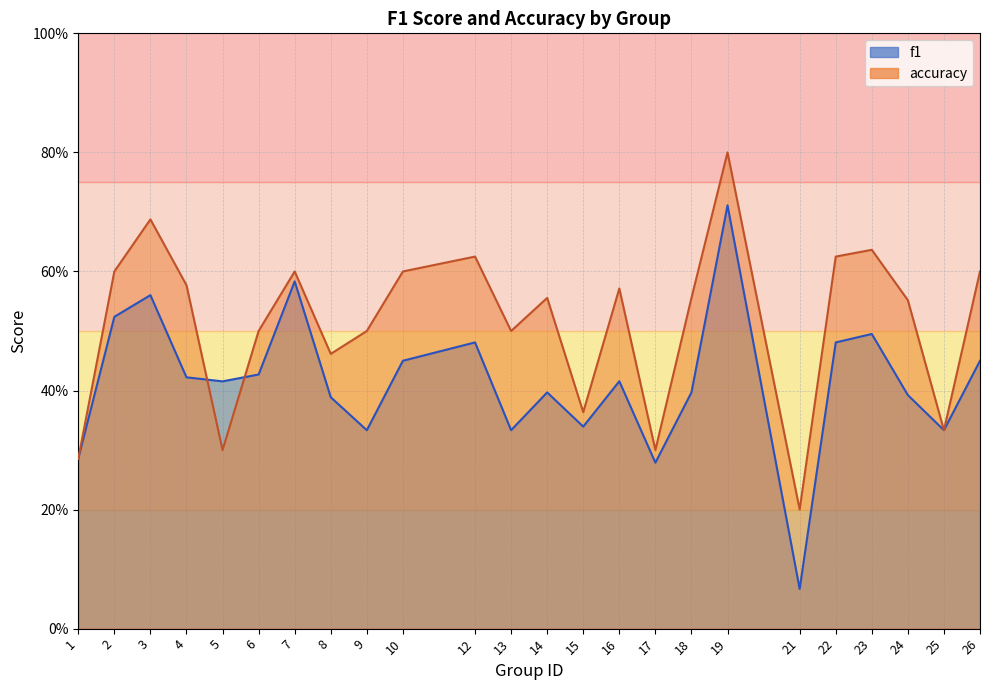

Which category has the highest value in the f1 series?

19